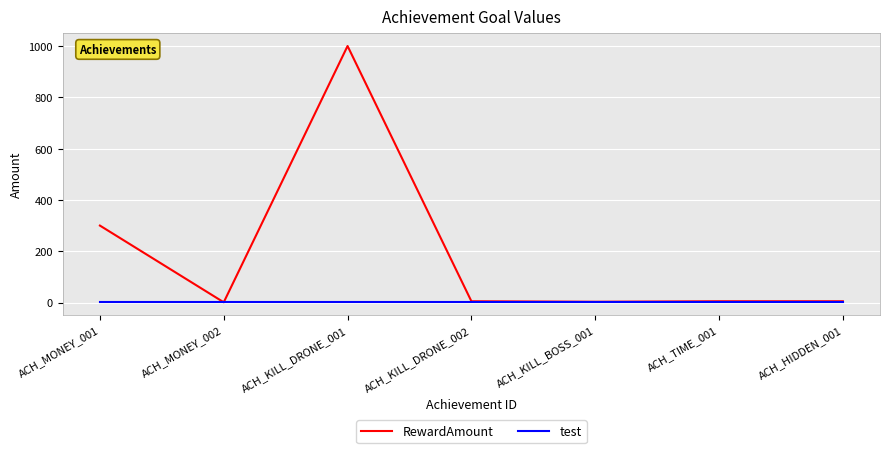

What is the maximum value shown in the chart?

1000